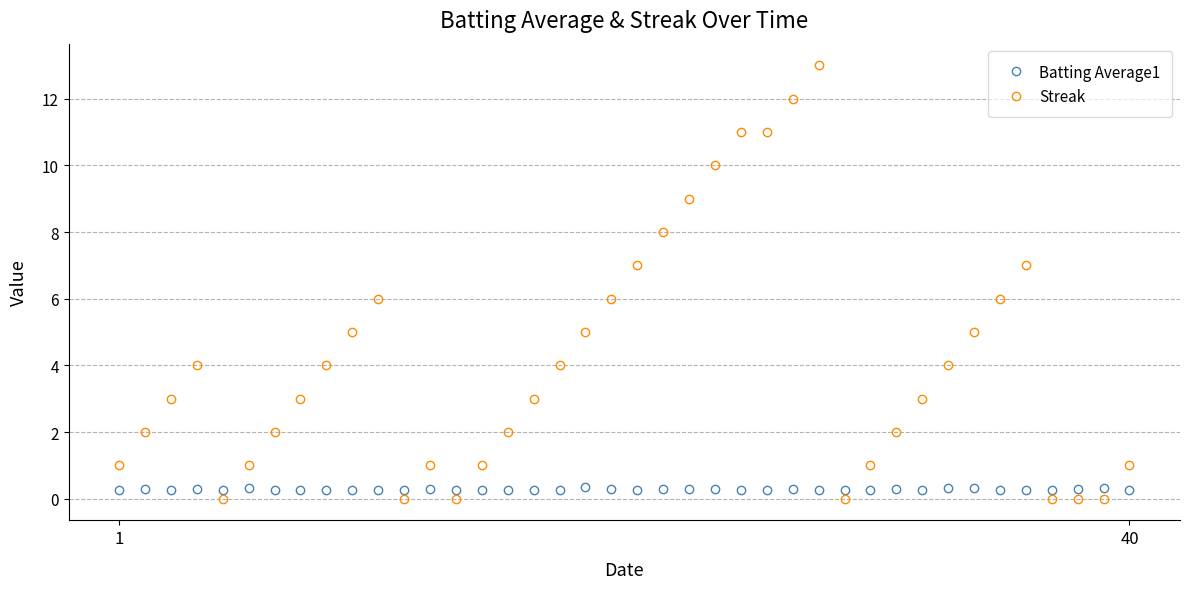

What is the maximum value for Streak?

13.0